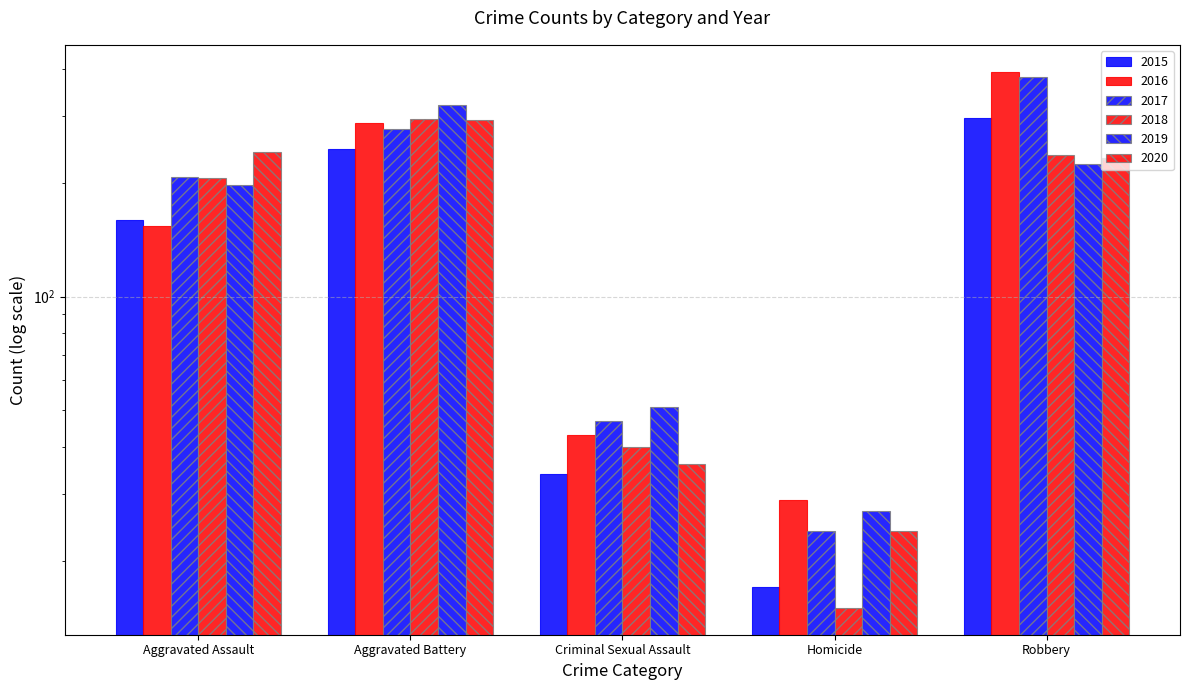

Reading left to right, list all the values displayed in this chart.

2015: 160	246	34	17	297
2016: 154	288	43	29	394
2017: 207	277	47	24	381
2018: 206	296	40	15	237
2019: 197	321	51	27	224
2020: 242	293	36	24	233